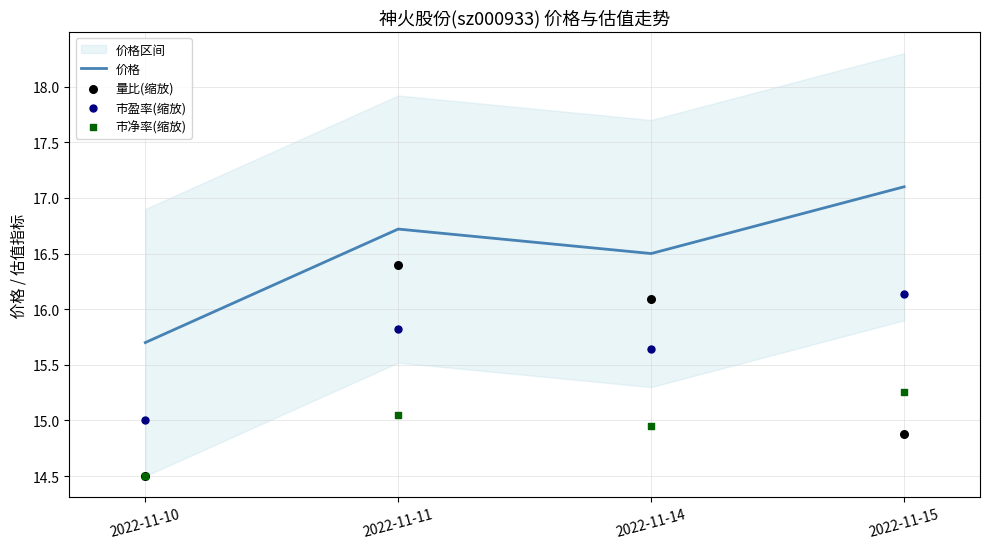

Which series reaches the minimum Y coordinate?

量比(缩放)